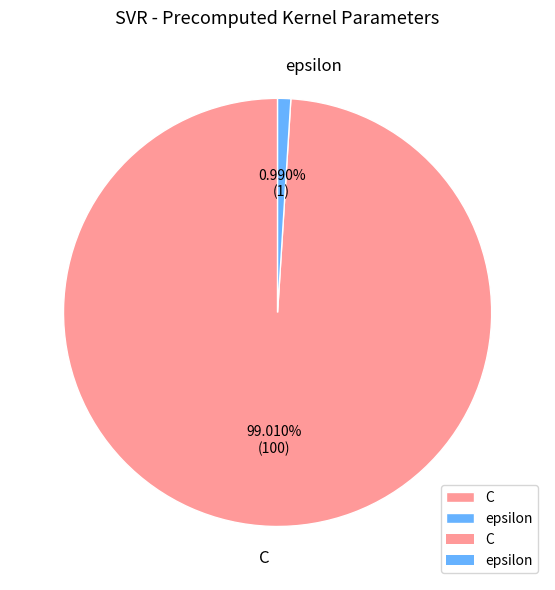

True or false: C accounts for 99% of the total.

True